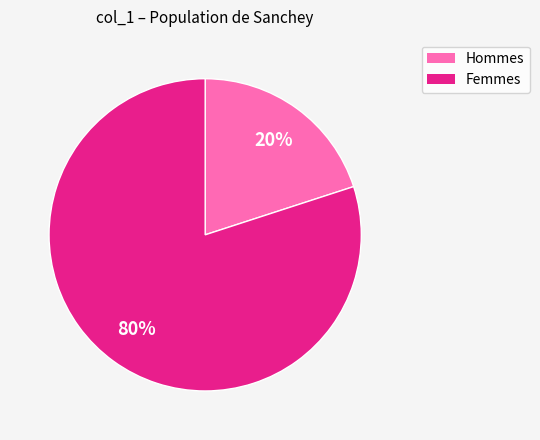

To the nearest percent, what is the difference between the largest and smallest slice percentages?

60%